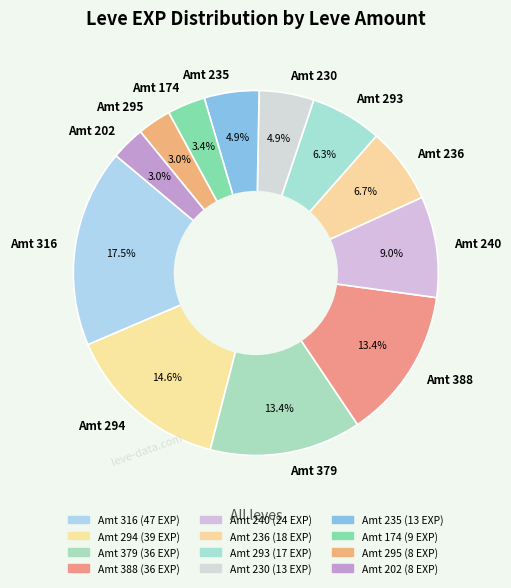

What is the largest slice in the pie chart?

Amt 316